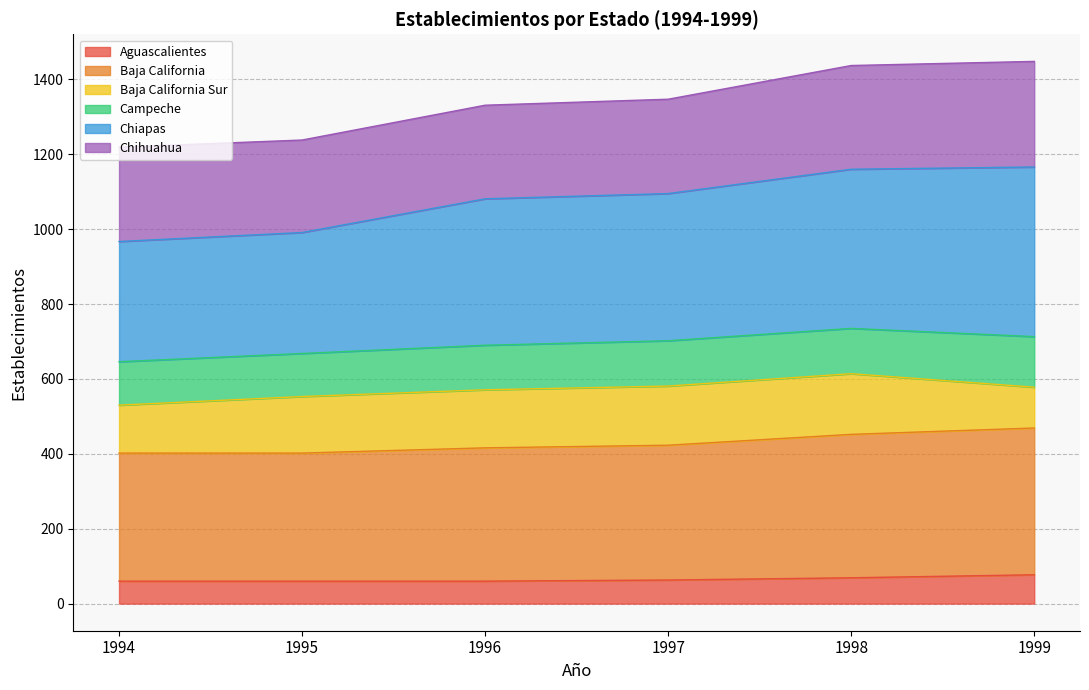

Count the Aguascalientes values in the range 60 to 69.

5